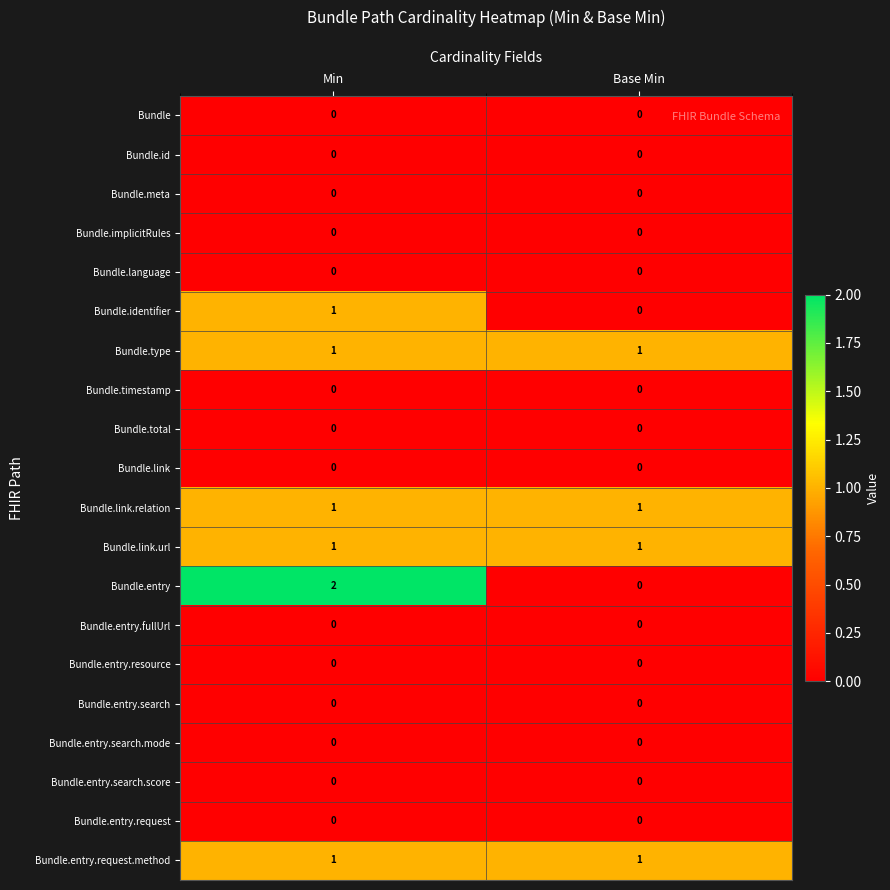

Is it true that Bundle.type equals 1 at Base Min?

True